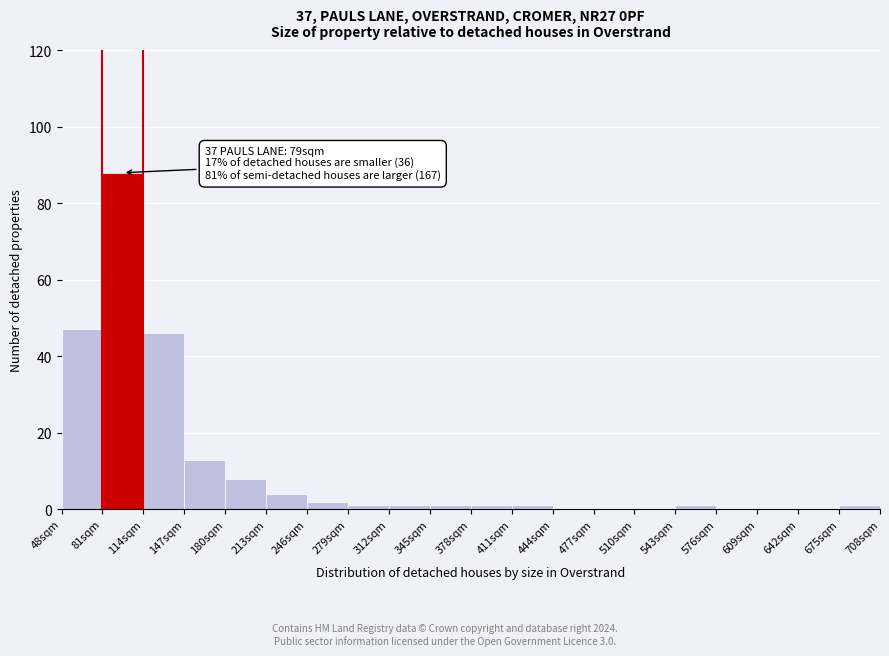

Reading left to right, transcribe all the data shown in this chart.

48sqm=47	81sqm=88	114sqm=46	147sqm=13	180sqm=8	213sqm=4	246sqm=2	279sqm=1	312sqm=1	345sqm=1	378sqm=1	411sqm=1	444sqm=0	477sqm=0	510sqm=0	543sqm=1	576sqm=0	609sqm=0	642sqm=0	675sqm=1